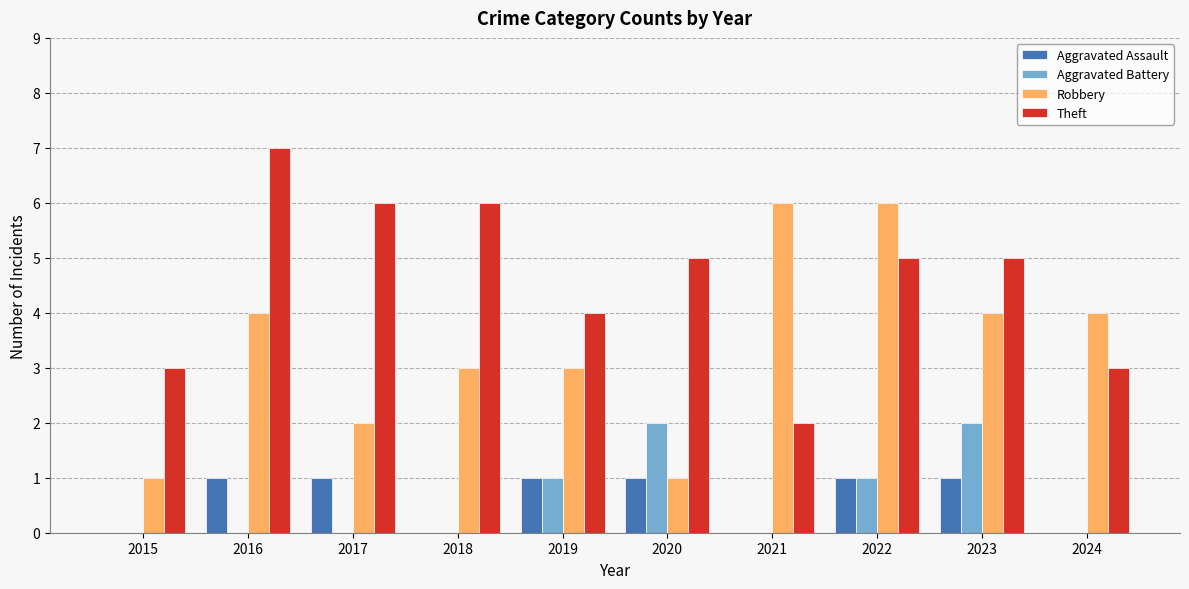

Which series changed the most between 2017 and 2022?

Robbery